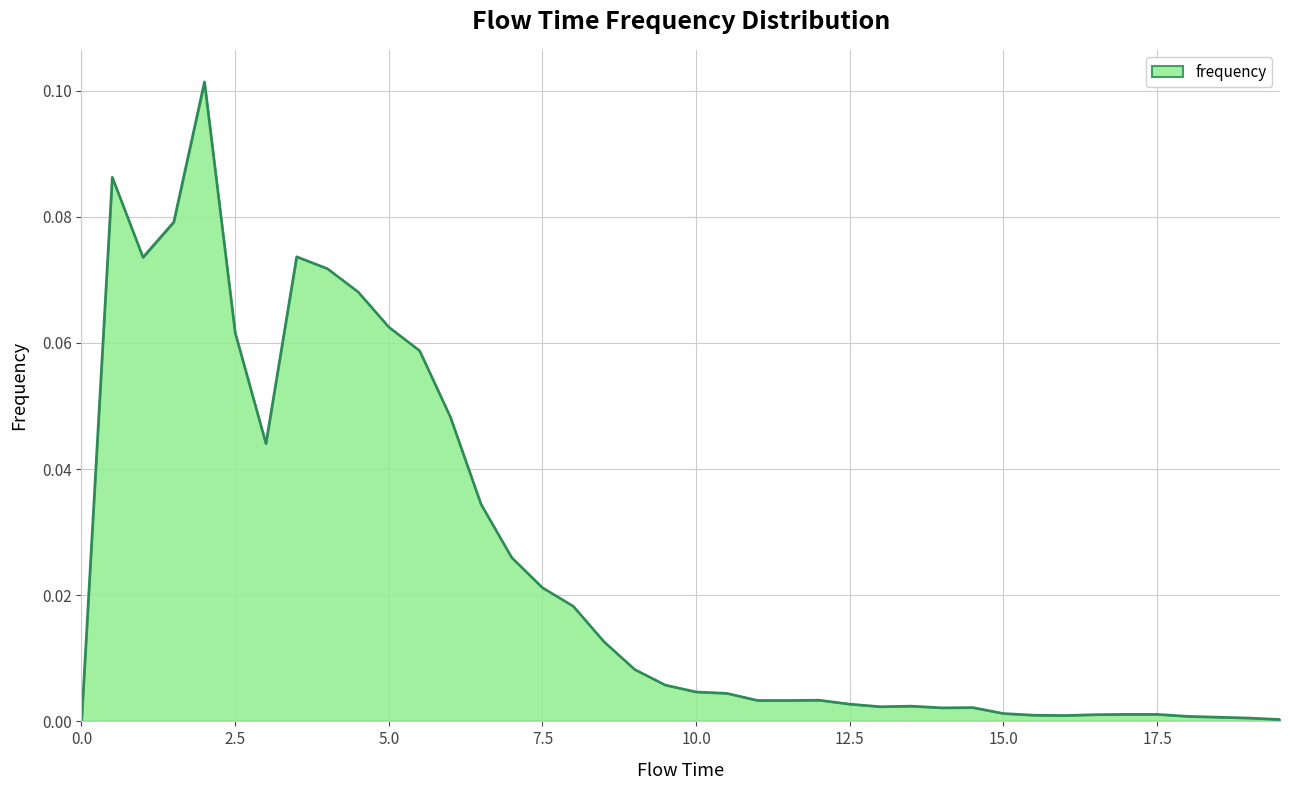

Does the chart display data point markers on the line(s)?

No